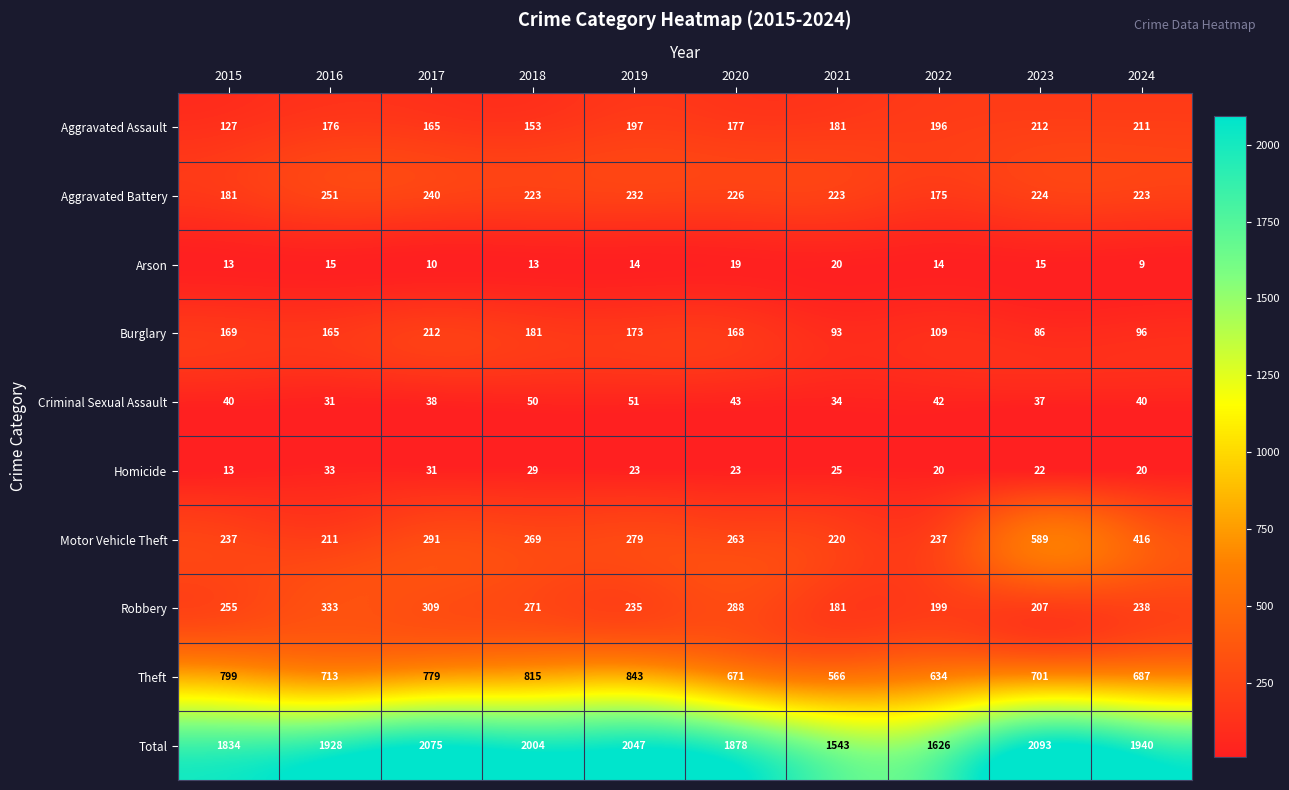

How many data points in Arson are less than 14?

4